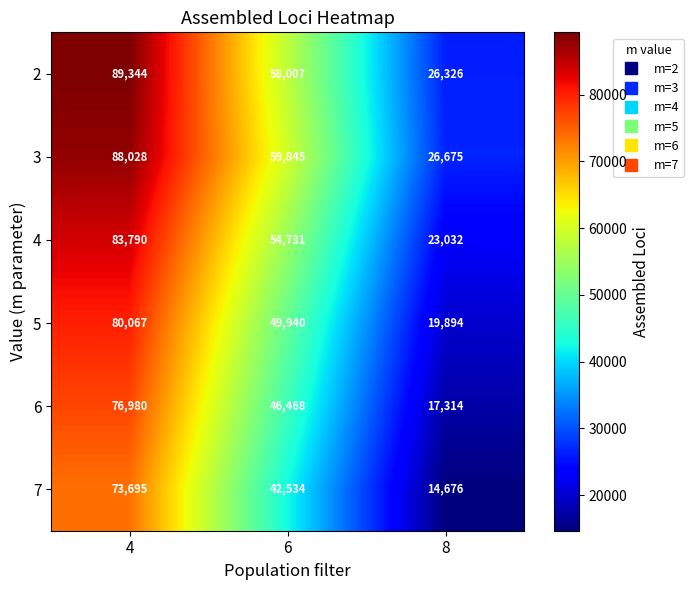

What value does the 4 series have at 8?

23032